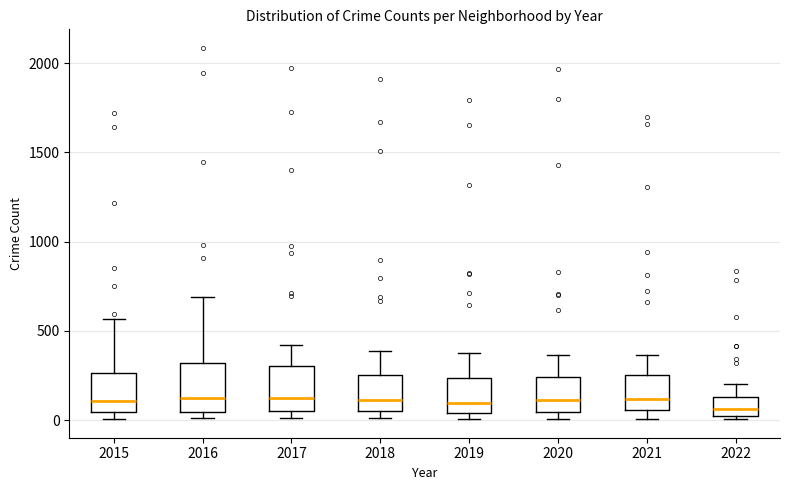

Reading left to right, read every box against the y-axis: the position of its median line, the range the box covers, and the ends of its whiskers. The values are not printed on the chart, so give them approximately, as read against the axis.

2015: median 100, box 50 to 250, whiskers 0 to 550
2016: median 150, box 50 to 300, whiskers 0 to 700
2017: median 100, box 50 to 300, whiskers 0 to 400
2018: median 100, box 50 to 250, whiskers 0 to 400
2019: median 100, box 50 to 250, whiskers 0 to 400
2020: median 100, box 50 to 250, whiskers 0 to 350
2021: median 100, box 50 to 250, whiskers 0 to 350
2022: median 50 (just above the box's lower edge), box 50 to 150, whiskers 0 to 200